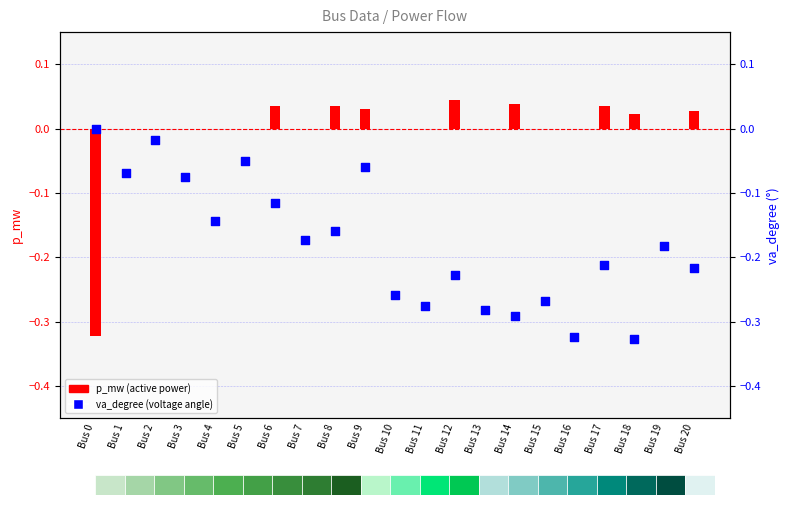

Which series contains the lowest Y value?

va_degree (°)